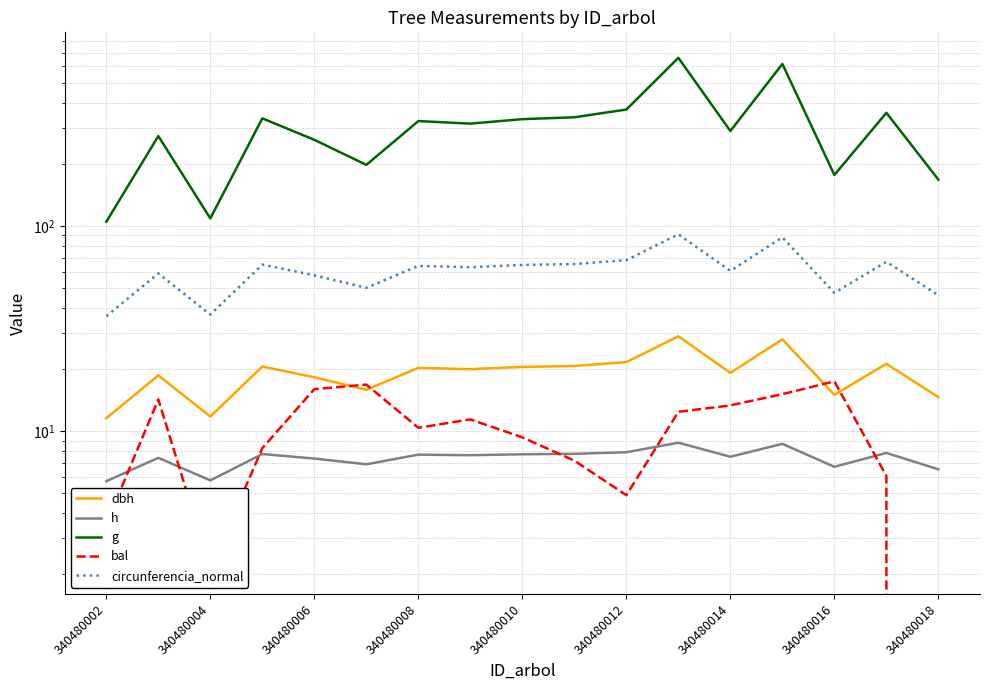

True or false: circunferencia_normal and h intersect in this chart.

False